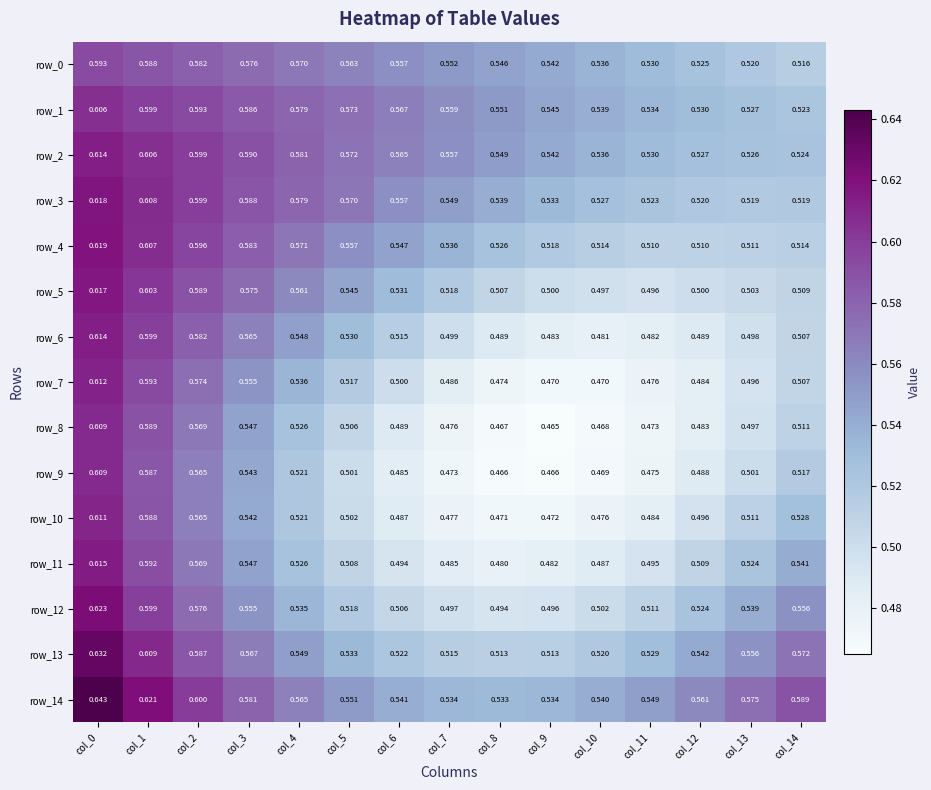

Between col_9 and col_10, which series saw the biggest shift?

row_13